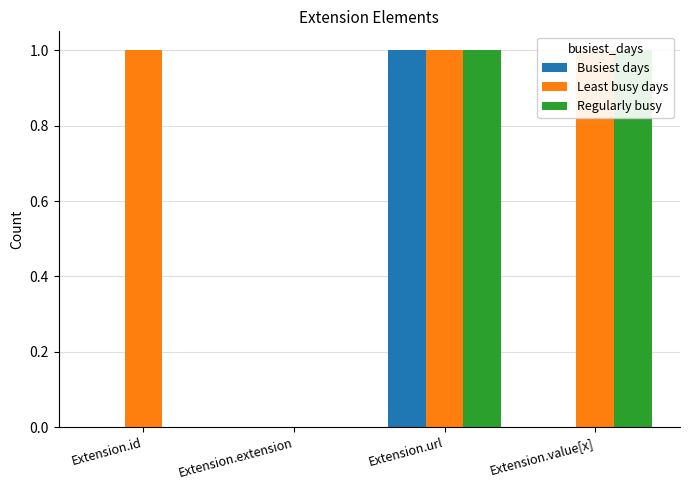

How many values in Least busy days are above zero?

3